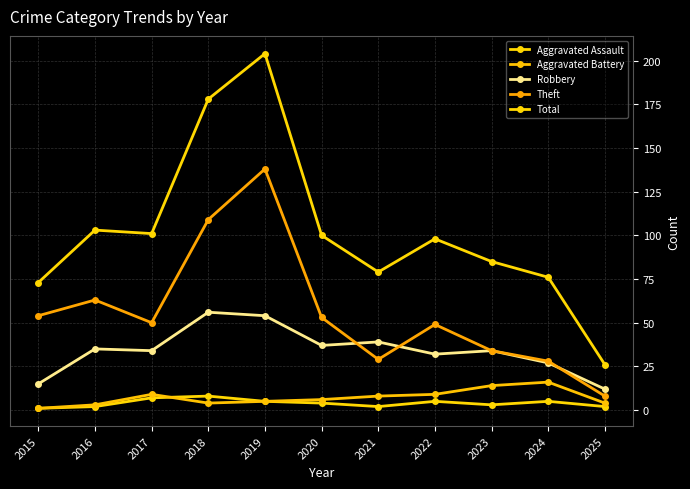

True or false: Aggravated Battery has more than 1 points higher than both neighbors.

True